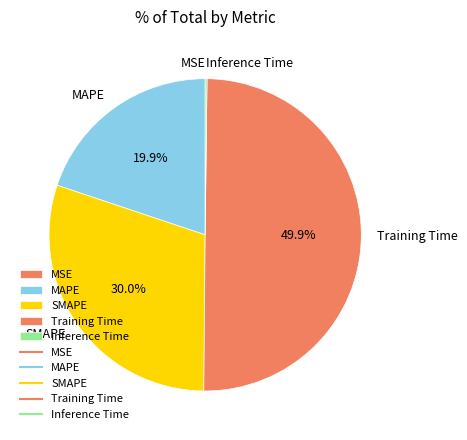

What percentage do MAPE and SMAPE together represent?

49.9%